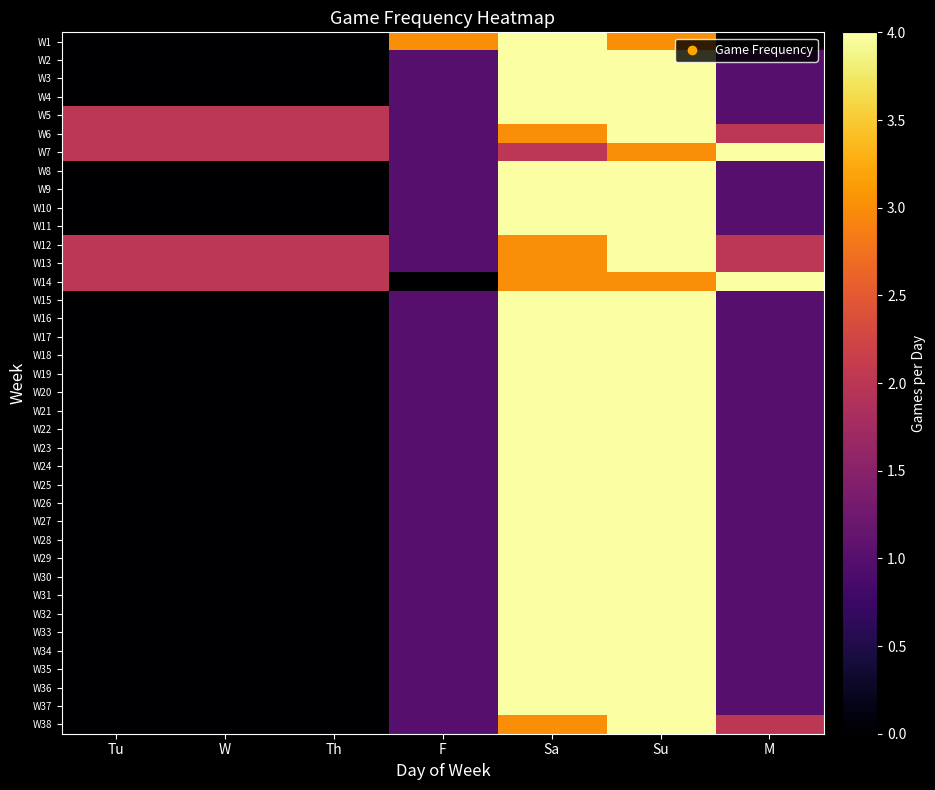

Reading left to right, what are all the values shown in this chart?

W1: Tu=0	W=0	Th=0	F=3	Sa=4	Su=3	M=0
W2: Tu=0	W=0	Th=0	F=1	Sa=4	Su=4	M=1
W3: Tu=0	W=0	Th=0	F=1	Sa=4	Su=4	M=1
W4: Tu=0	W=0	Th=0	F=1	Sa=4	Su=4	M=1
W5: Tu=2	W=2	Th=2	F=1	Sa=4	Su=4	M=1
W6: Tu=2	W=2	Th=2	F=1	Sa=3	Su=4	M=2
W7: Tu=2	W=2	Th=2	F=1	Sa=2	Su=3	M=4
W8: Tu=0	W=0	Th=0	F=1	Sa=4	Su=4	M=1
W9: Tu=0	W=0	Th=0	F=1	Sa=4	Su=4	M=1
W10: Tu=0	W=0	Th=0	F=1	Sa=4	Su=4	M=1
W11: Tu=0	W=0	Th=0	F=1	Sa=4	Su=4	M=1
W12: Tu=2	W=2	Th=2	F=1	Sa=3	Su=4	M=2
W13: Tu=2	W=2	Th=2	F=1	Sa=3	Su=4	M=2
W14: Tu=2	W=2	Th=2	F=0	Sa=3	Su=3	M=4
W15: Tu=0	W=0	Th=0	F=1	Sa=4	Su=4	M=1
W16: Tu=0	W=0	Th=0	F=1	Sa=4	Su=4	M=1
W17: Tu=0	W=0	Th=0	F=1	Sa=4	Su=4	M=1
W18: Tu=0	W=0	Th=0	F=1	Sa=4	Su=4	M=1
W19: Tu=0	W=0	Th=0	F=1	Sa=4	Su=4	M=1
W20: Tu=0	W=0	Th=0	F=1	Sa=4	Su=4	M=1
W21: Tu=0	W=0	Th=0	F=1	Sa=4	Su=4	M=1
W22: Tu=0	W=0	Th=0	F=1	Sa=4	Su=4	M=1
W23: Tu=0	W=0	Th=0	F=1	Sa=4	Su=4	M=1
W24: Tu=0	W=0	Th=0	F=1	Sa=4	Su=4	M=1
W25: Tu=0	W=0	Th=0	F=1	Sa=4	Su=4	M=1
W26: Tu=0	W=0	Th=0	F=1	Sa=4	Su=4	M=1
W27: Tu=0	W=0	Th=0	F=1	Sa=4	Su=4	M=1
W28: Tu=0	W=0	Th=0	F=1	Sa=4	Su=4	M=1
W29: Tu=0	W=0	Th=0	F=1	Sa=4	Su=4	M=1
W30: Tu=0	W=0	Th=0	F=1	Sa=4	Su=4	M=1
W31: Tu=0	W=0	Th=0	F=1	Sa=4	Su=4	M=1
W32: Tu=0	W=0	Th=0	F=1	Sa=4	Su=4	M=1
W33: Tu=0	W=0	Th=0	F=1	Sa=4	Su=4	M=1
W34: Tu=0	W=0	Th=0	F=1	Sa=4	Su=4	M=1
W35: Tu=0	W=0	Th=0	F=1	Sa=4	Su=4	M=1
W36: Tu=0	W=0	Th=0	F=1	Sa=4	Su=4	M=1
W37: Tu=0	W=0	Th=0	F=1	Sa=4	Su=4	M=1
W38: Tu=0	W=0	Th=0	F=1	Sa=3	Su=4	M=2